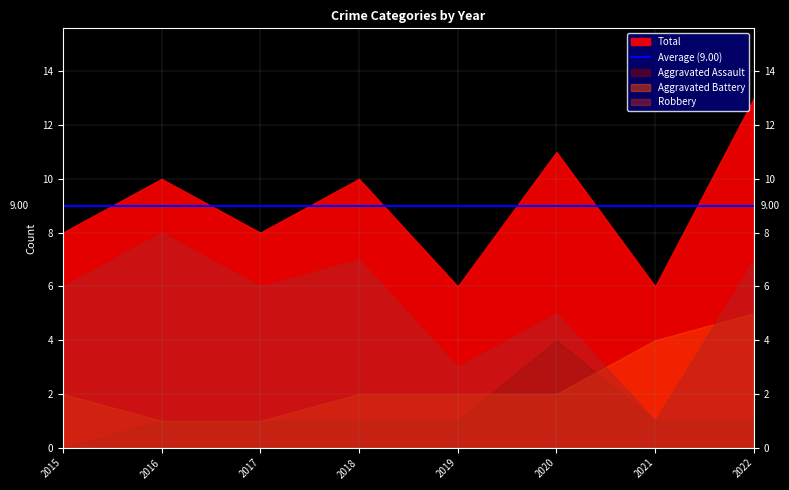

What is the difference between the Aggravated Battery values at 2021 and 2020?

2